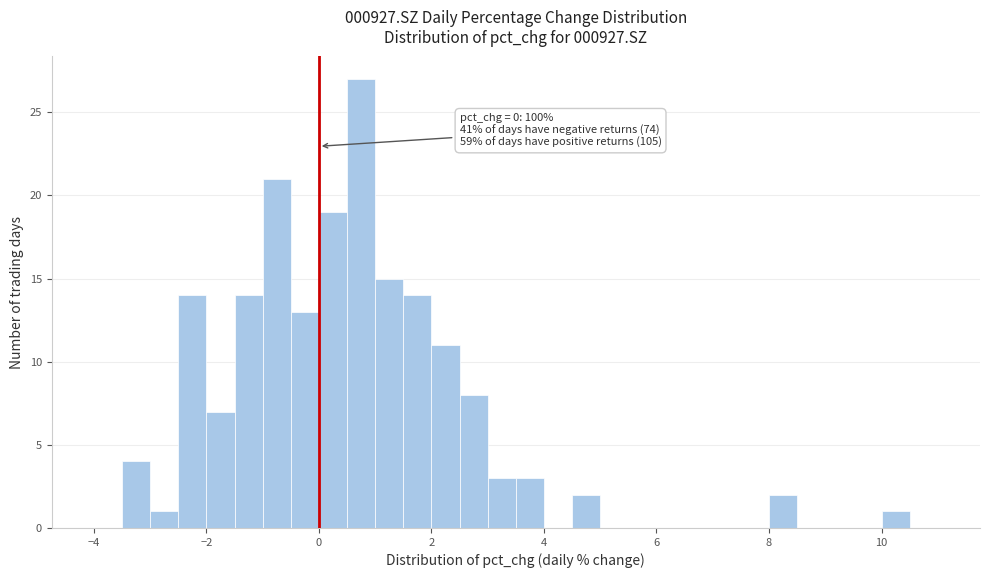

Around what value on the x-axis is the tallest bar? Give the approximate position of its centre, as read against the axis.

0.8